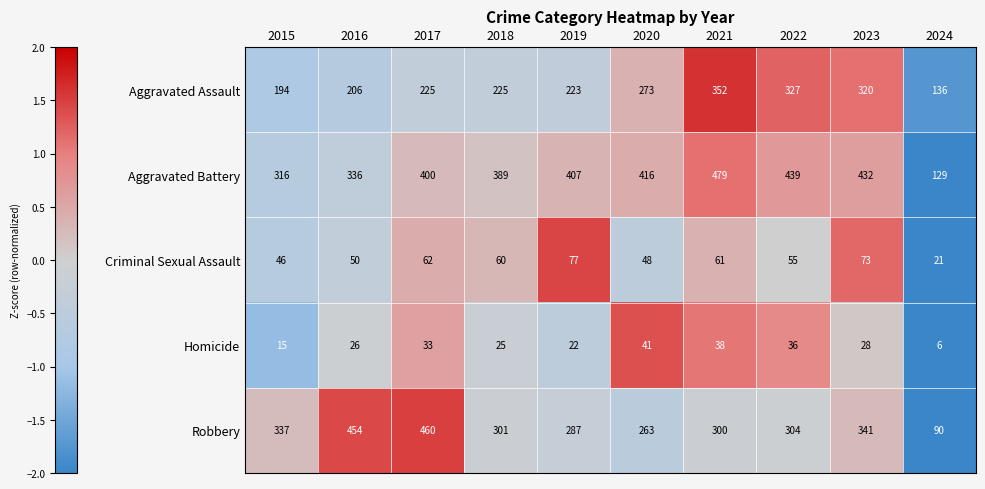

At which label is Homicide closest to 23?

2019